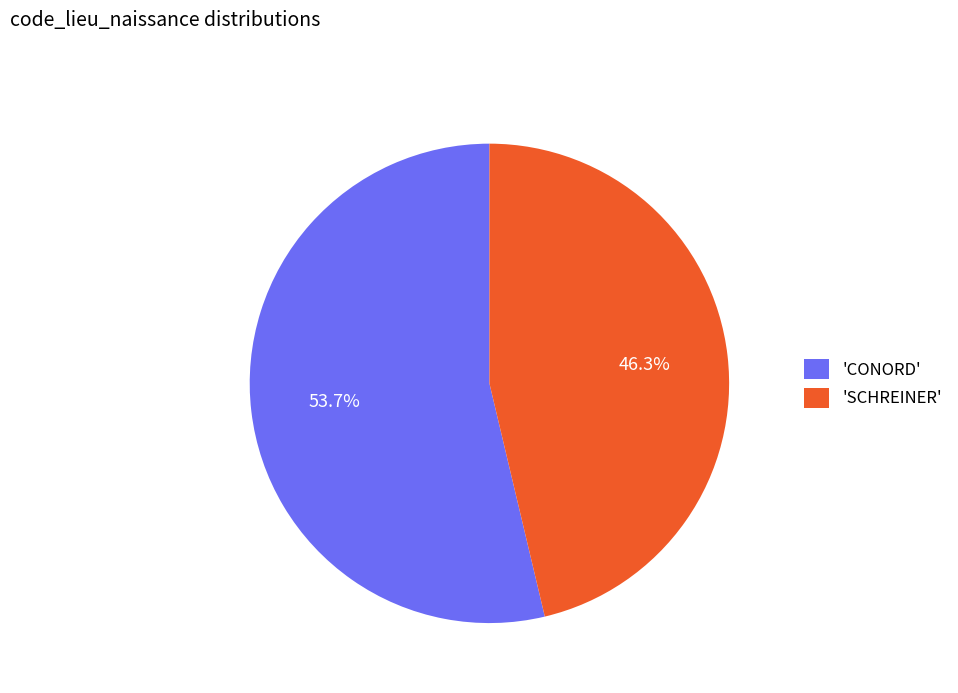

Which has a higher value, 'SCHREINER' or 'CONORD'?

'CONORD'